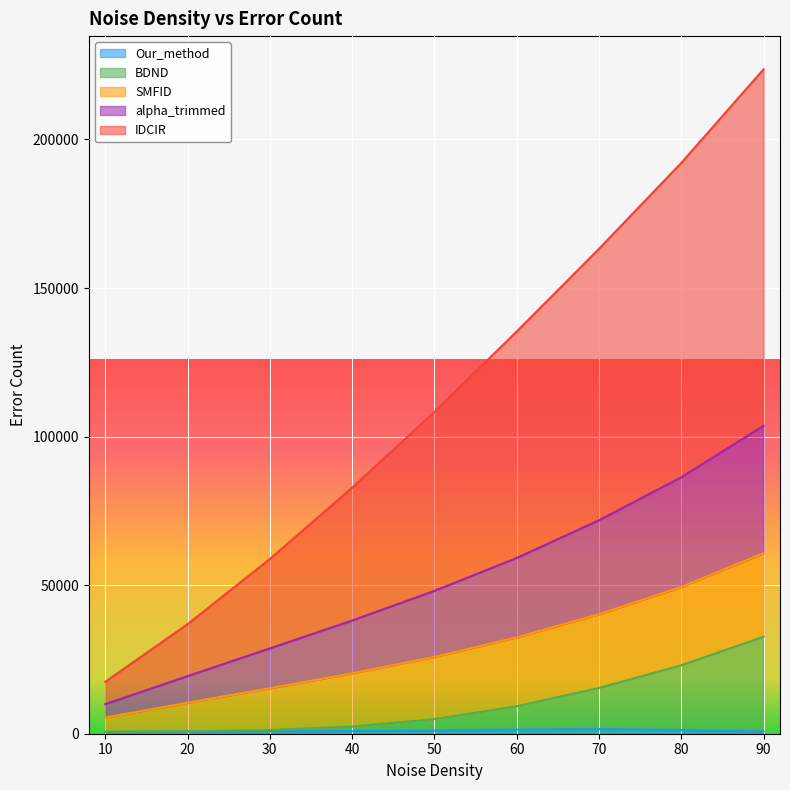

How many lines are shown in the chart?

5